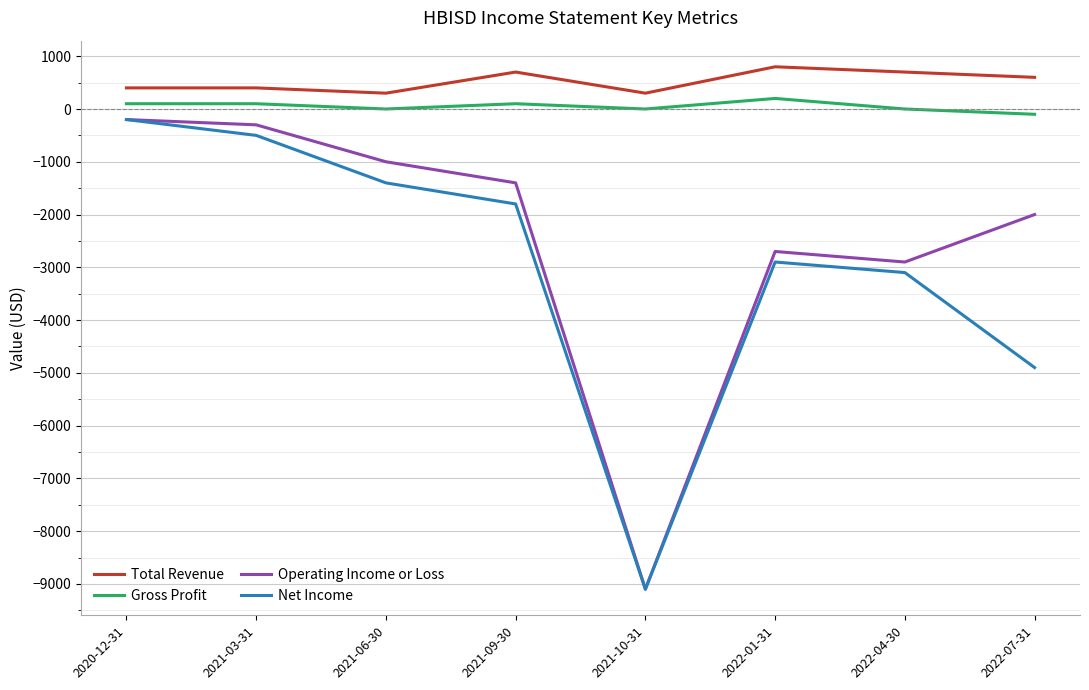

Where is the first local minimum for Net Income?

2021-10-31